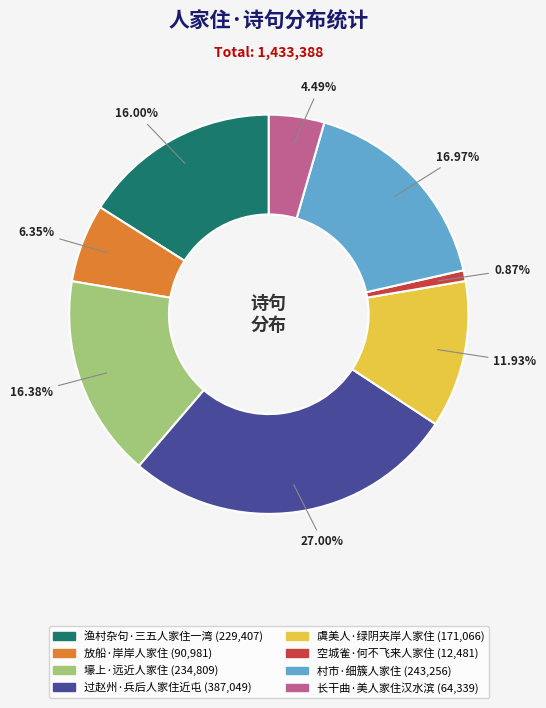

What percentage is NOT represented by 空城雀·何不飞来人家住?

99.1%